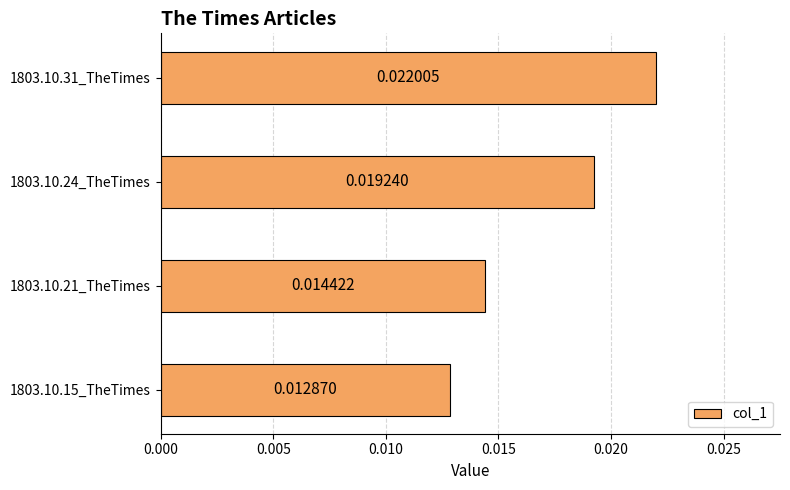

Between 1803.10.21_TheTimes and 1803.10.24_TheTimes, which is larger?

1803.10.24_TheTimes